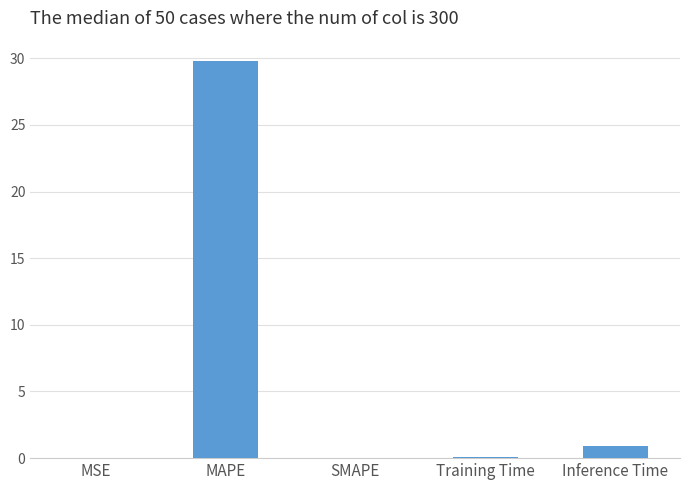

What is the maximum value shown in the chart?

29.8